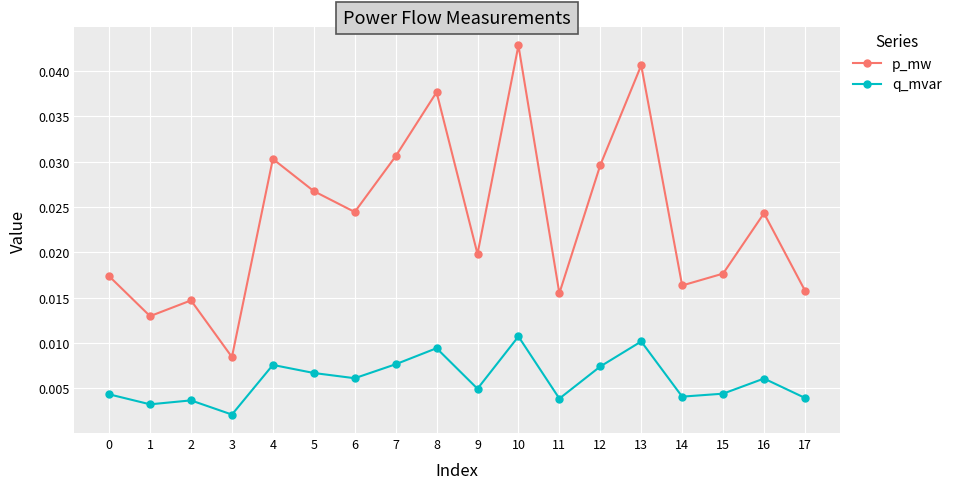

What is the sum of all p_mw values?

0.4